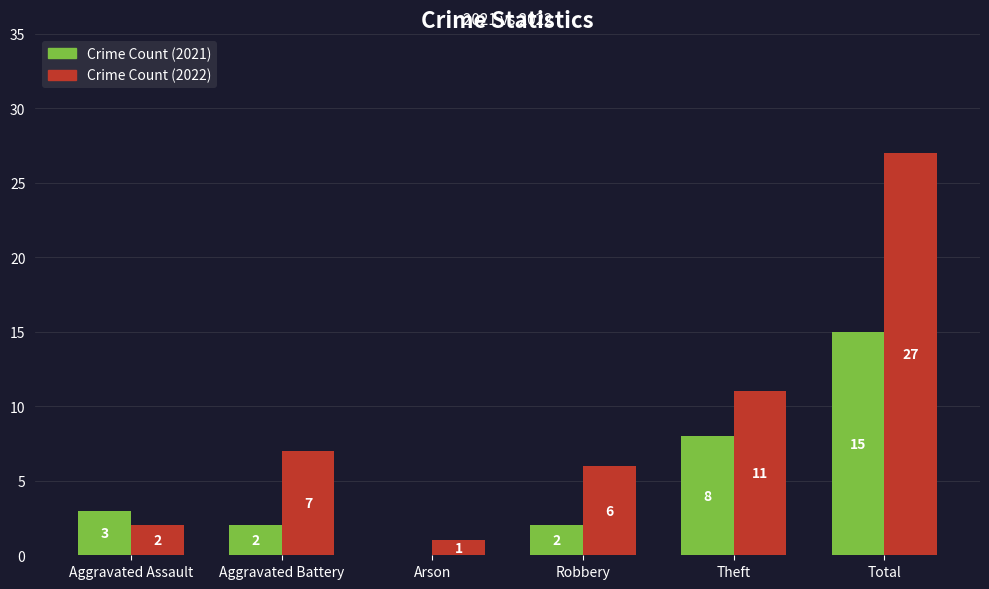

What is the approximate value of Crime Count (2021) at Total, to the nearest 10?

20